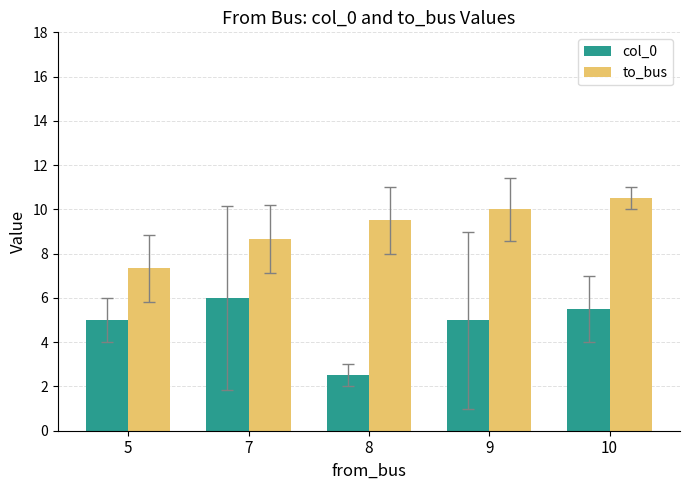

List the labels in order of to_bus value, smallest first.

5, 7, 8, 9, 10